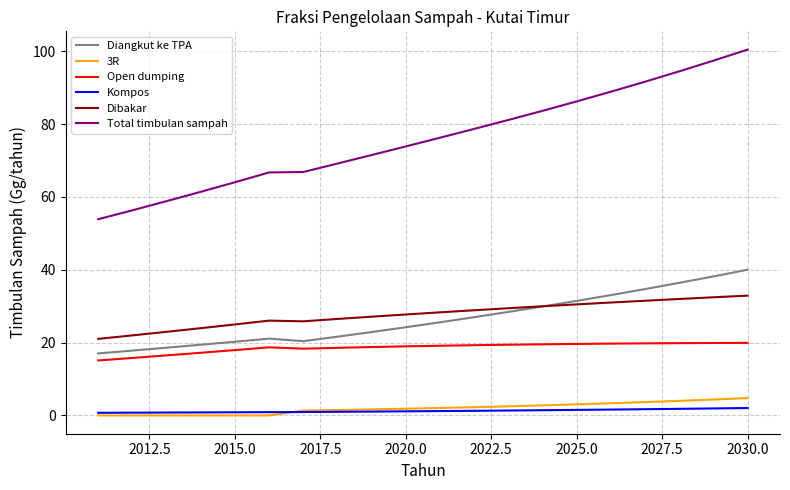

What is the difference between the maximum and minimum values in the Diangkut ke TPA series?

23.0